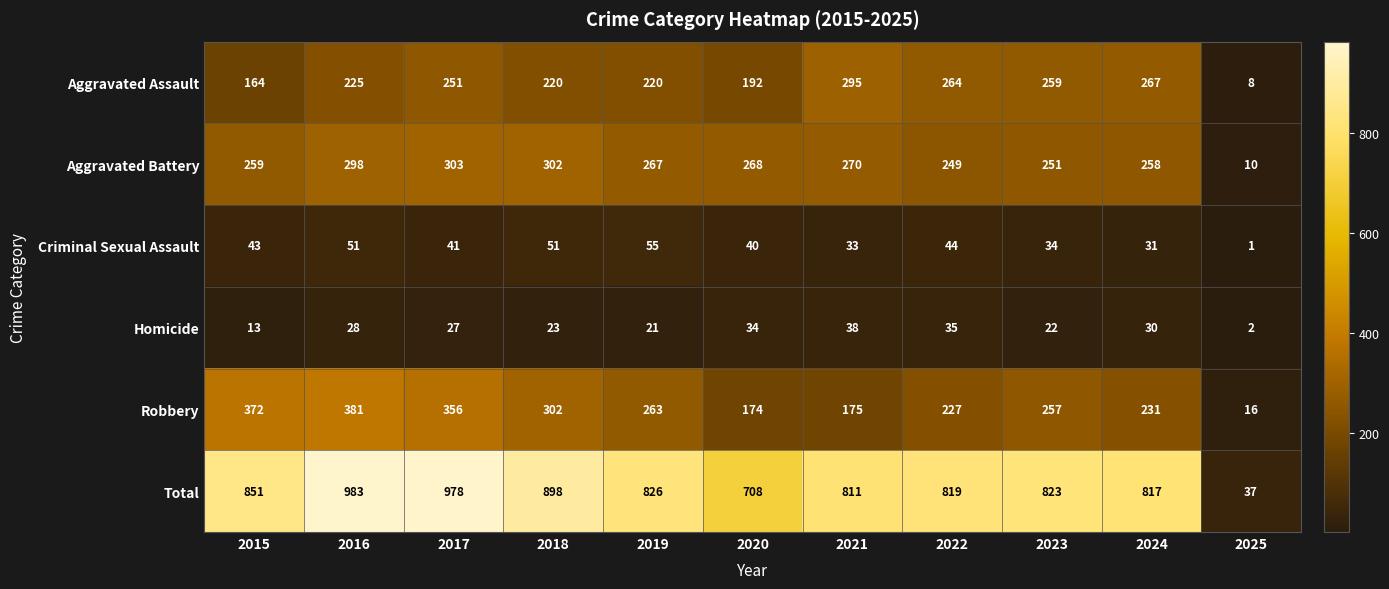

True or false: Aggravated Battery has a value of 302 at 2018.

True